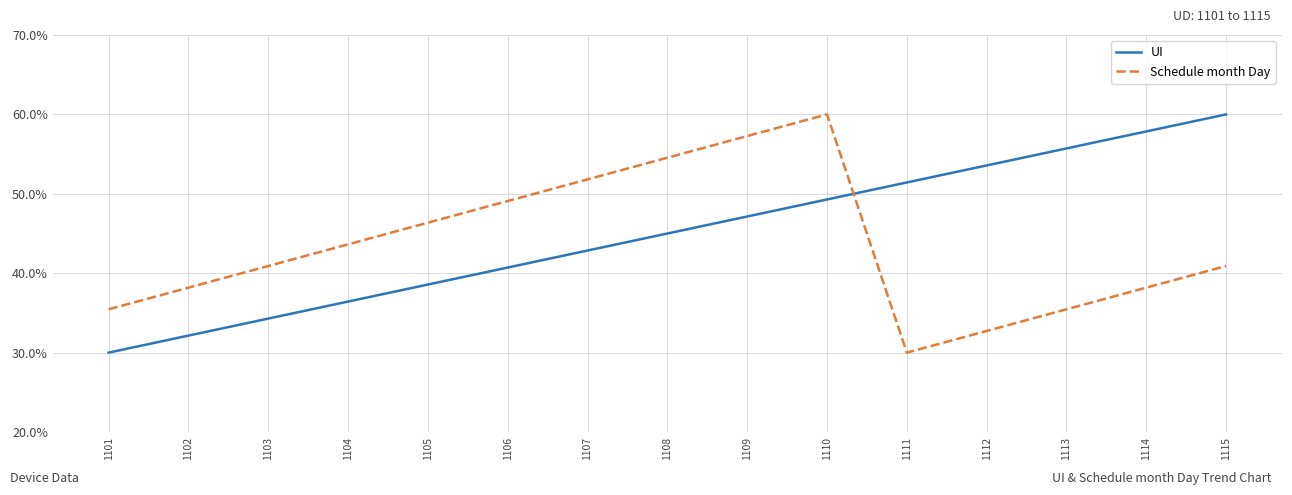

Read the UI value at 1114.

57.9